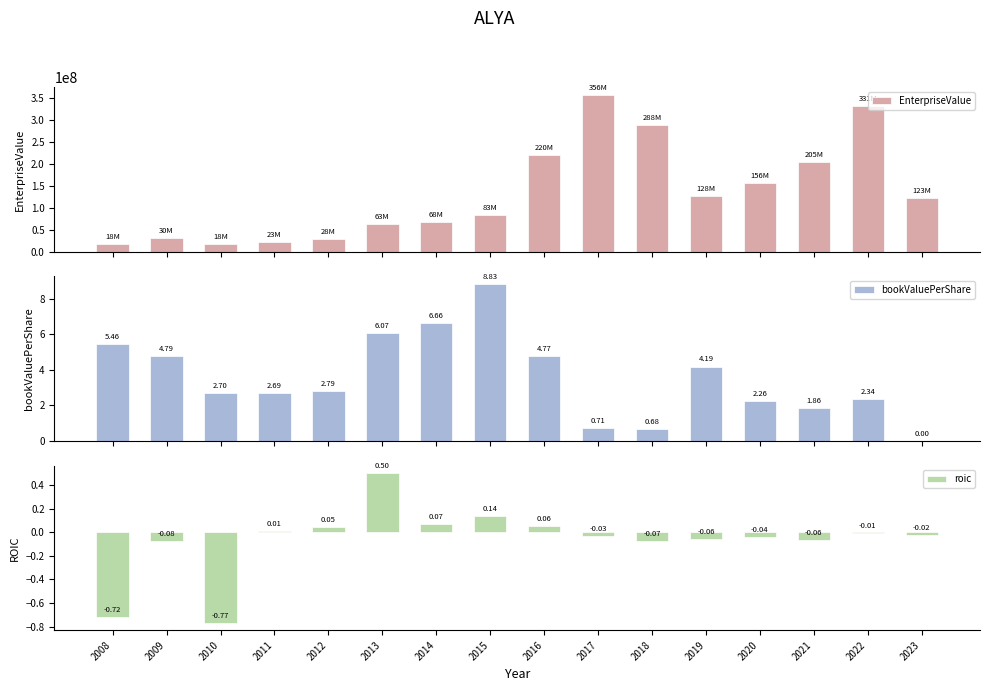

True or false: bookValuePerShare has a value of 6.7 at 2014.

True